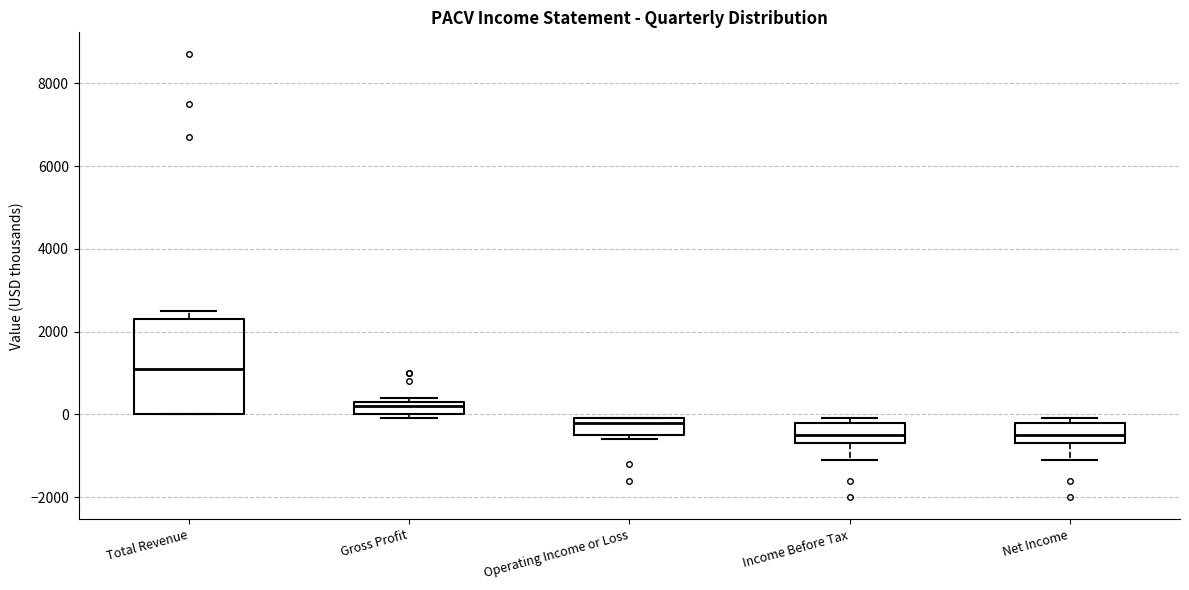

Where does the median line of the box for Gross Profit sit on the y-axis? The values are not printed on the chart, so give them approximately, as read against the axis.

200